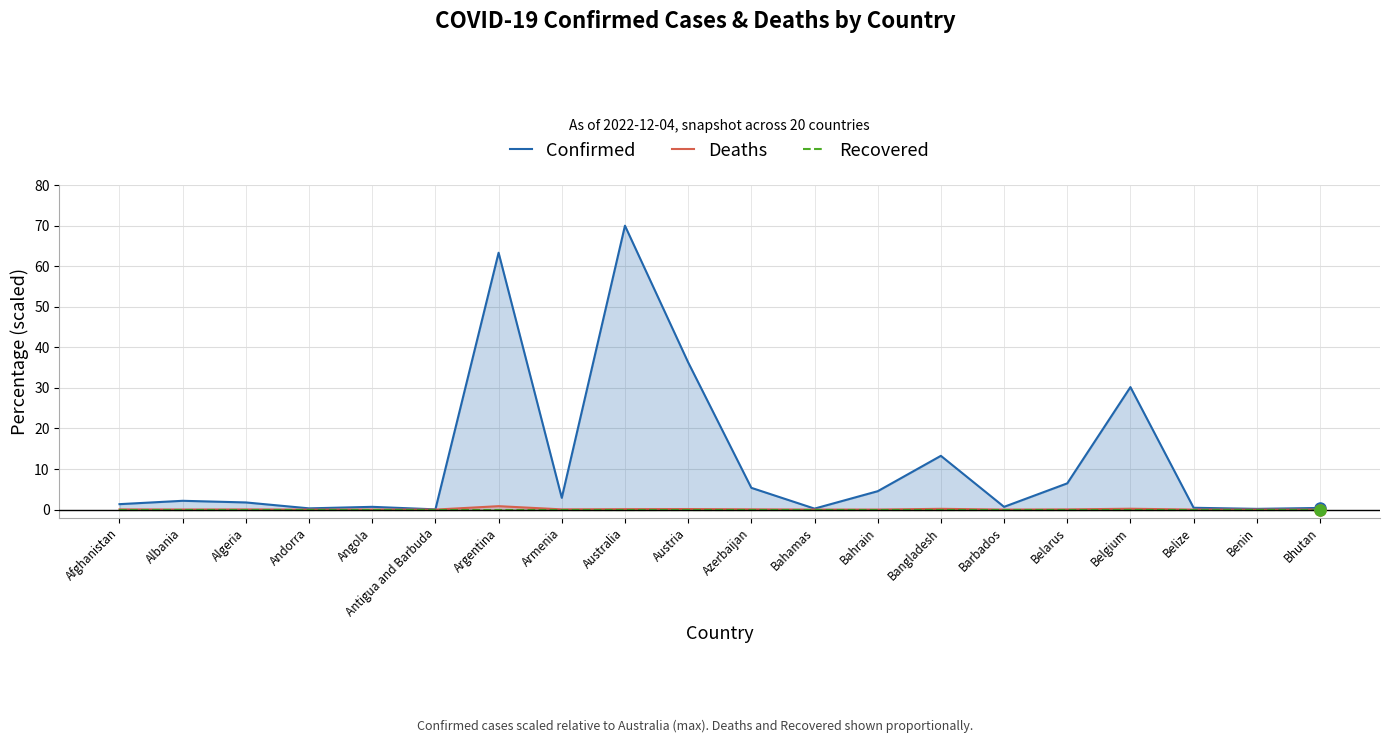

What position from the left is Australia?

9